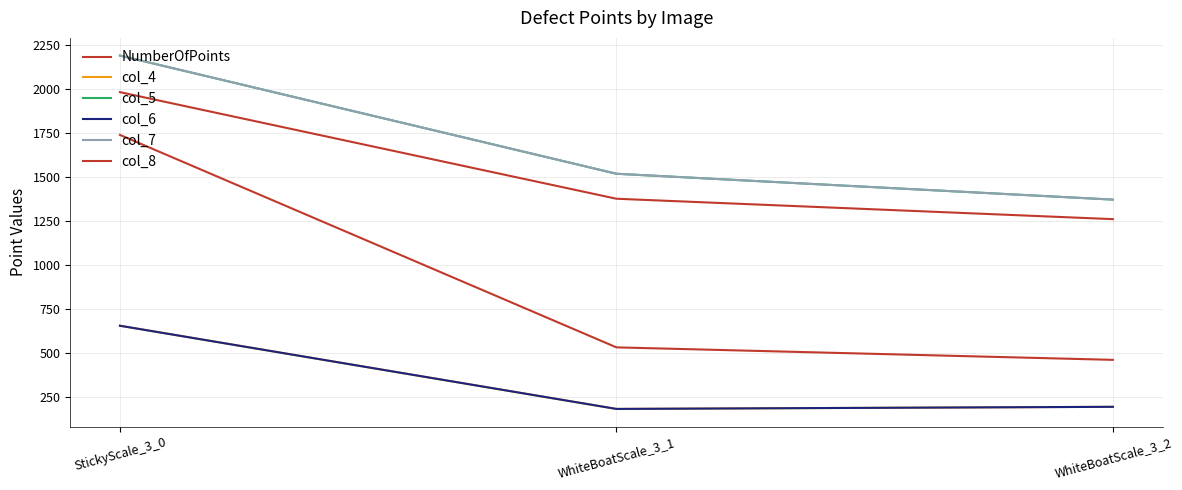

What is the label of the 1st point from the left?

StickyScale_3_0